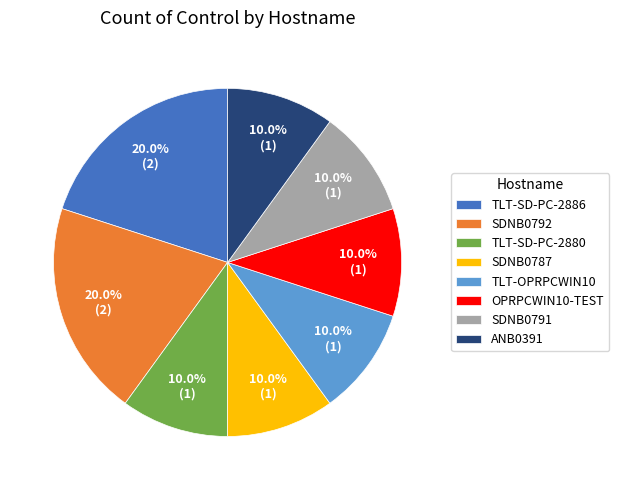

The TLT-OPRPCWIN10 slice represents 10% of the pie. True or false?

True